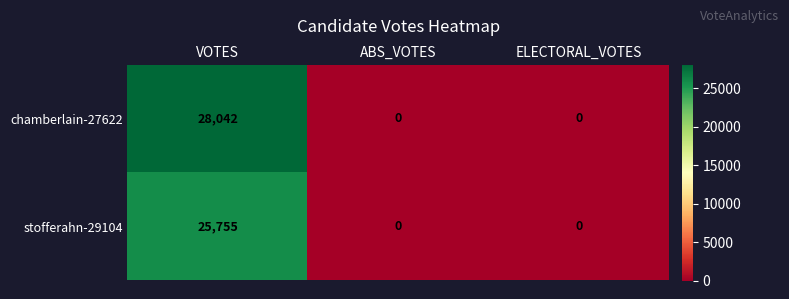

Reading left to right, transcribe all the data shown in this chart.

chamberlain-27622: 28042	0	0
stofferahn-29104: 25755	0	0